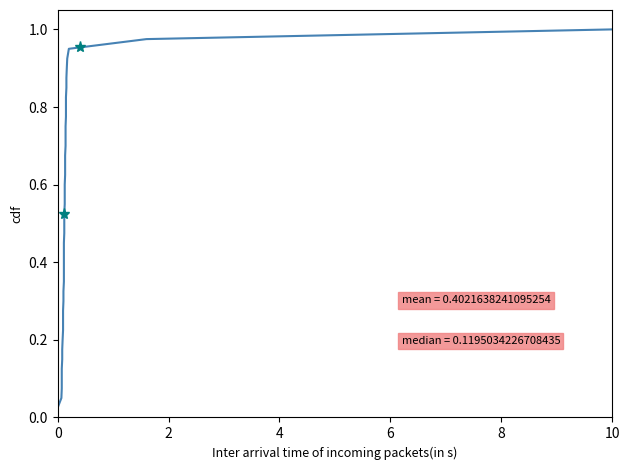

The value at 22 is 0.2. True or false?

False